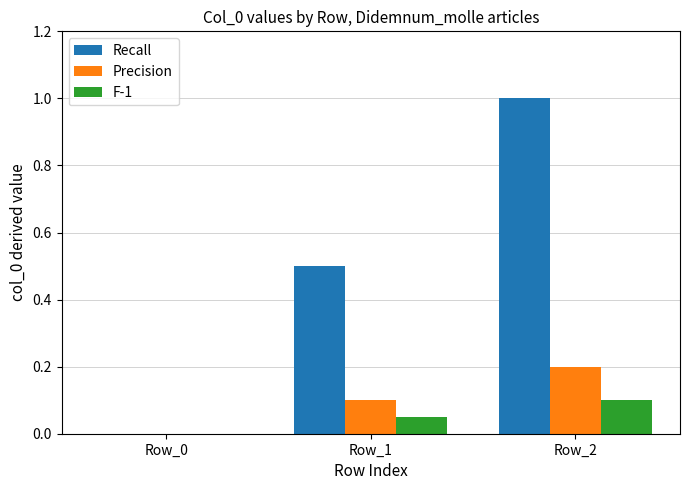

The Precision series shows 0.2 at Row_1. True or false?

False